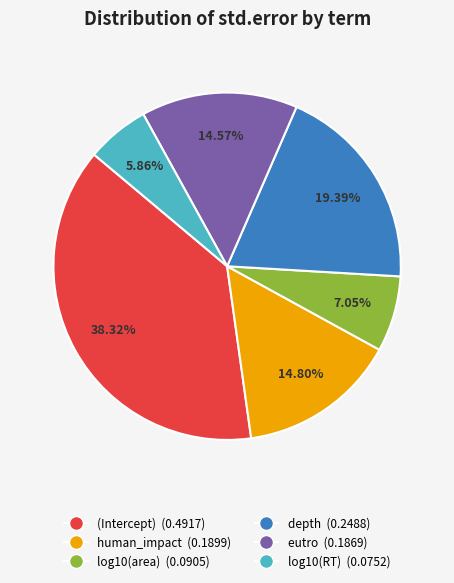

What percentage is NOT represented by depth?

80.6%